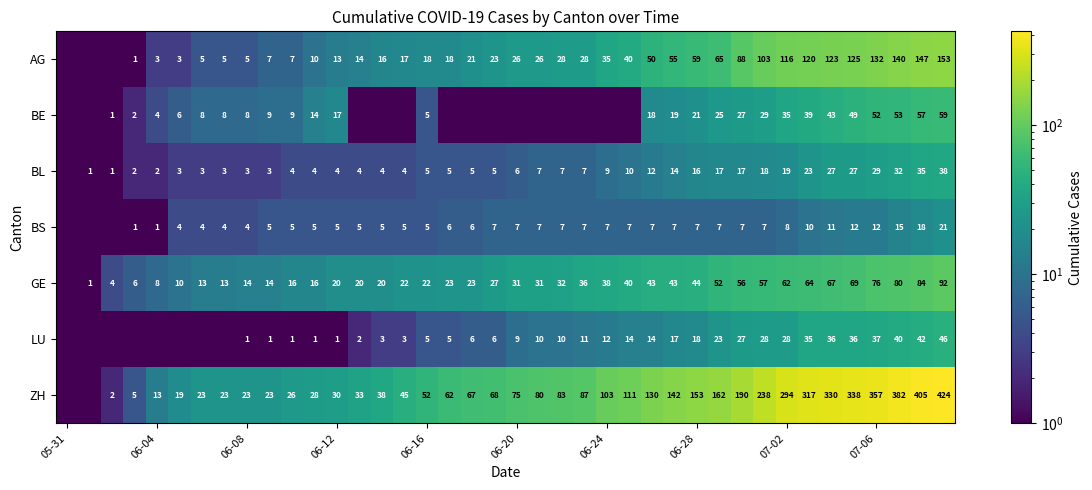

What is the sum of all LU values?

528.8